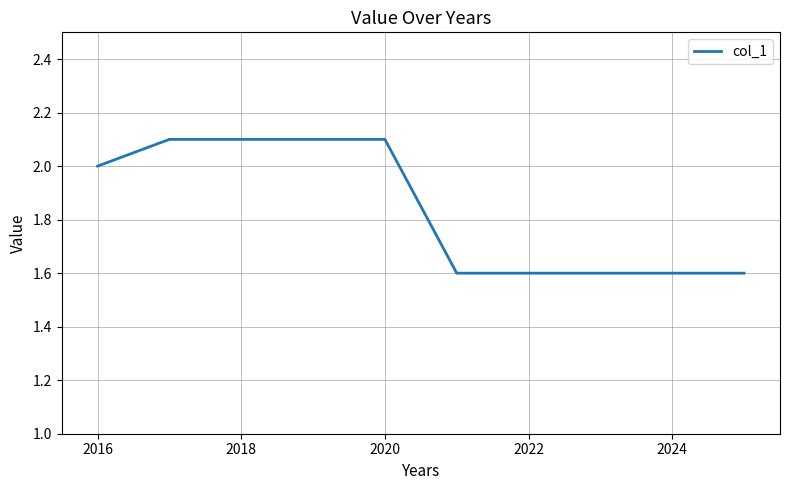

What is the difference between the maximum and minimum values?

0.5